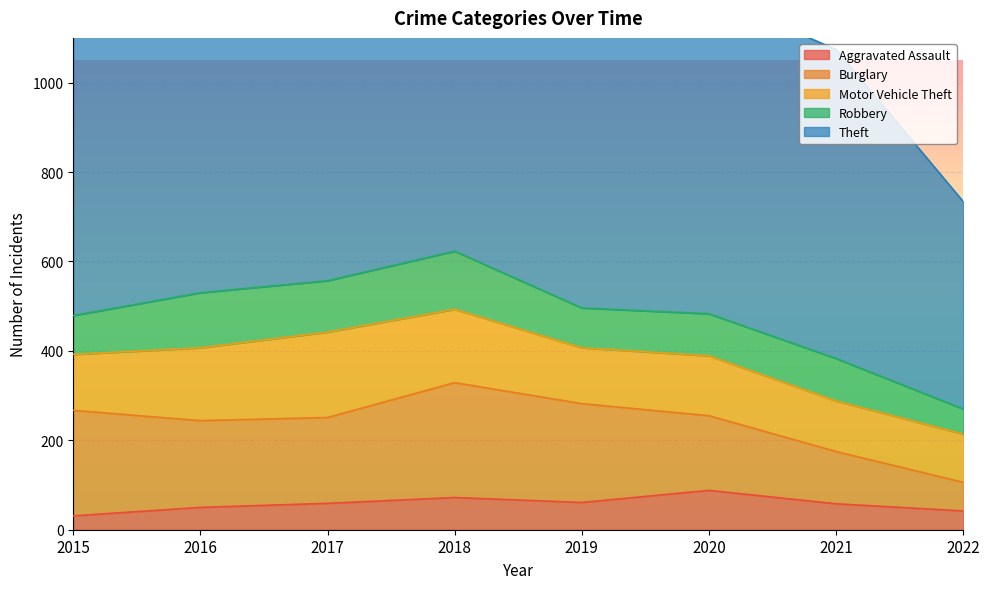

Rank the series at 2018 from lowest to highest value.

Aggravated Assault, Robbery, Motor Vehicle Theft, Burglary, Theft